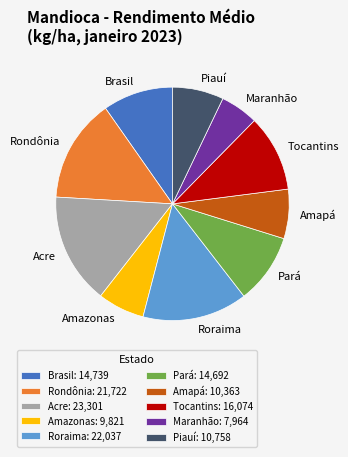

Which slice is the largest?

Acre